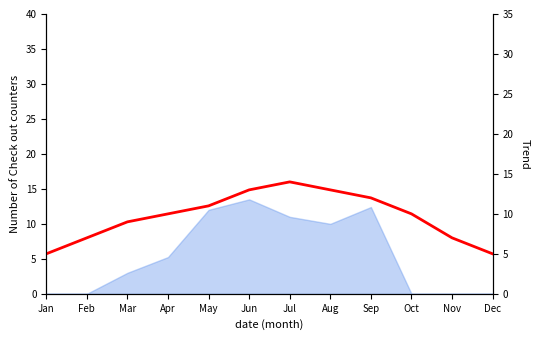

How many lines are shown in the chart?

1